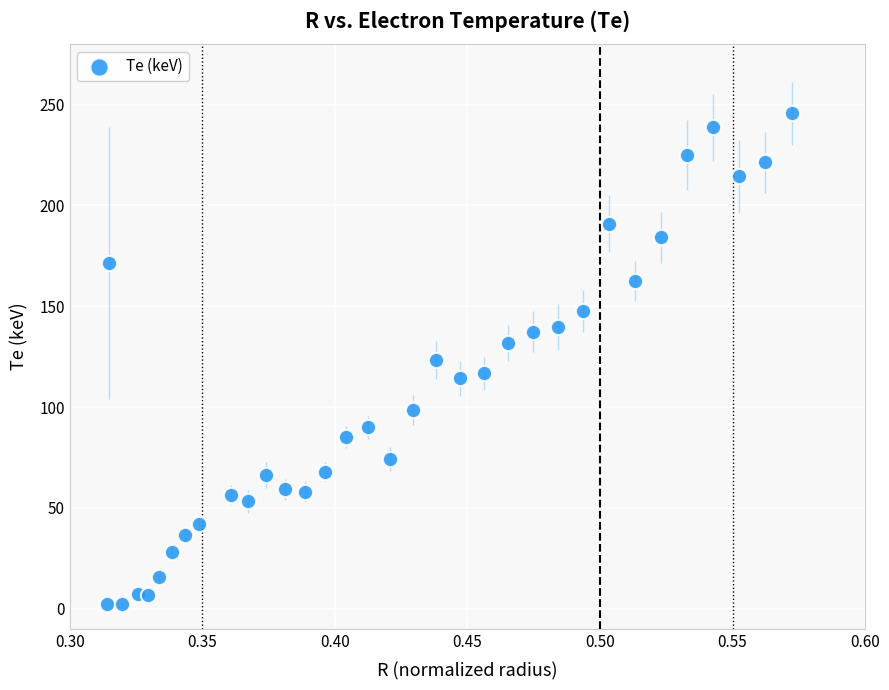

What is the range of Y values (max minus min)?

243.4